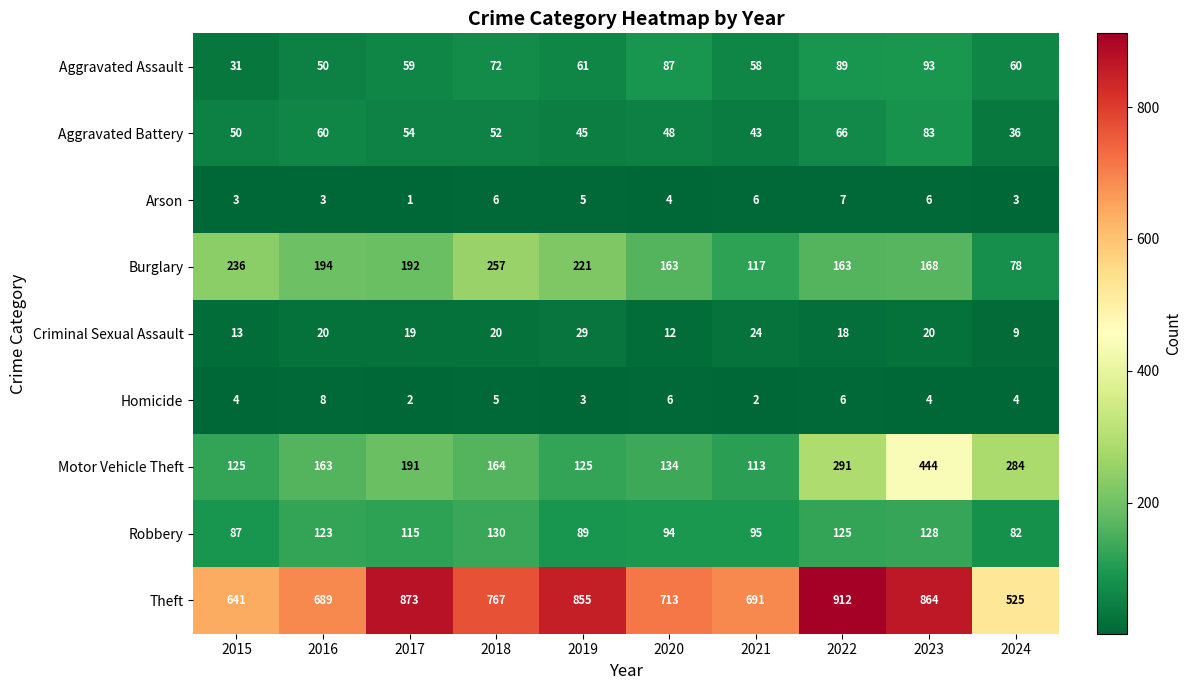

At which label does Arson first exceed 5?

2018